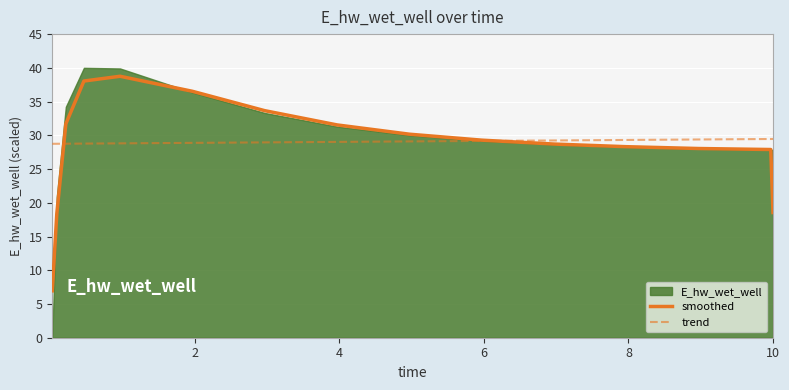

What is the highest value of the trend series?

29.5